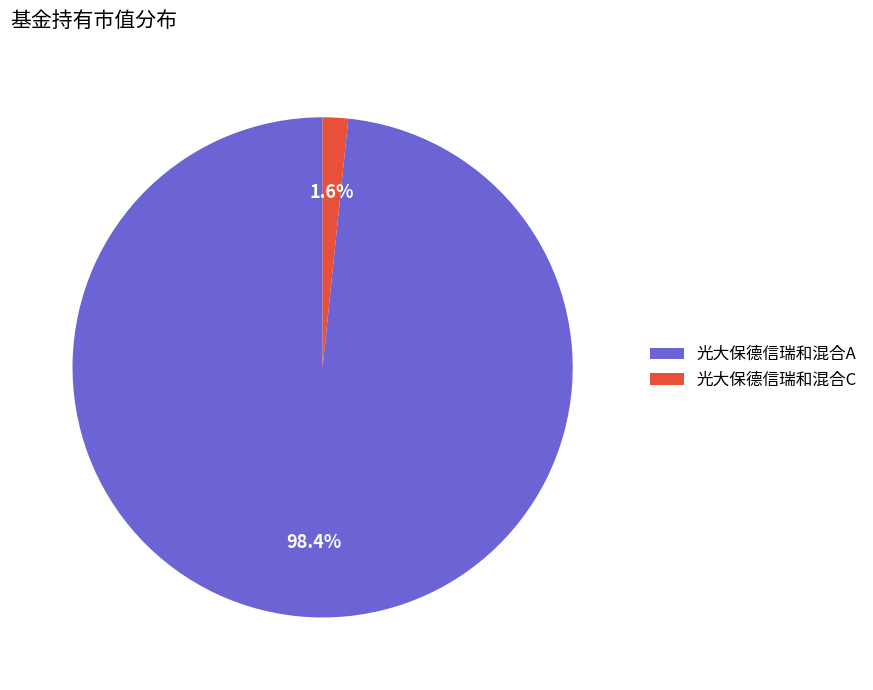

What is the majority slice?

光大保德信瑞和混合A